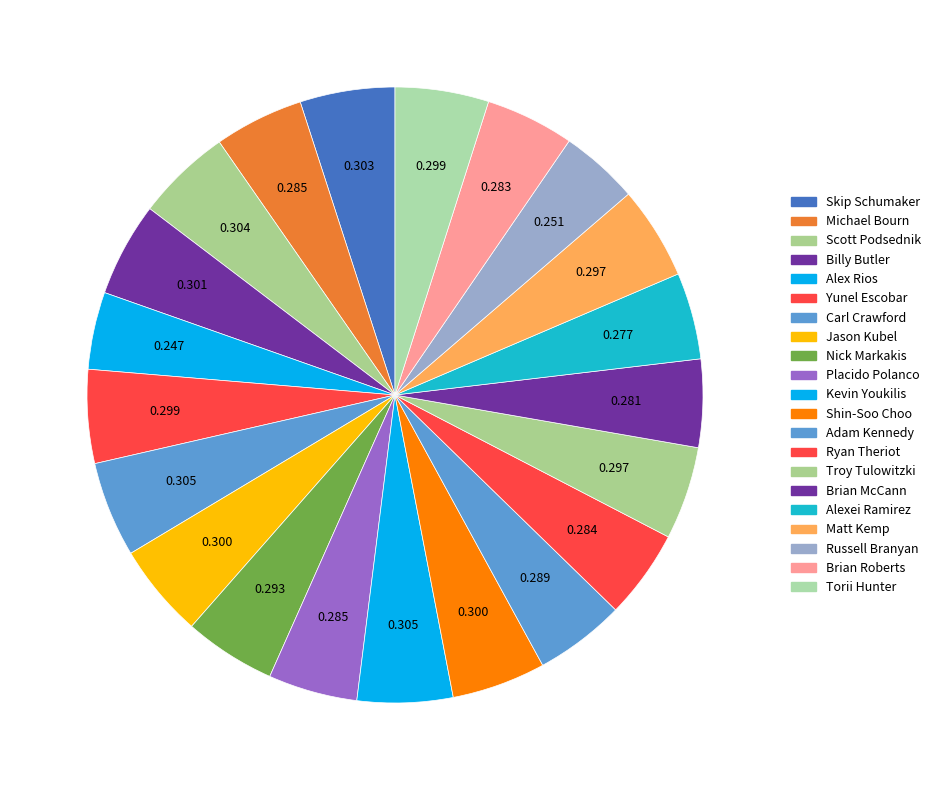

How many slices are in this pie chart?

21